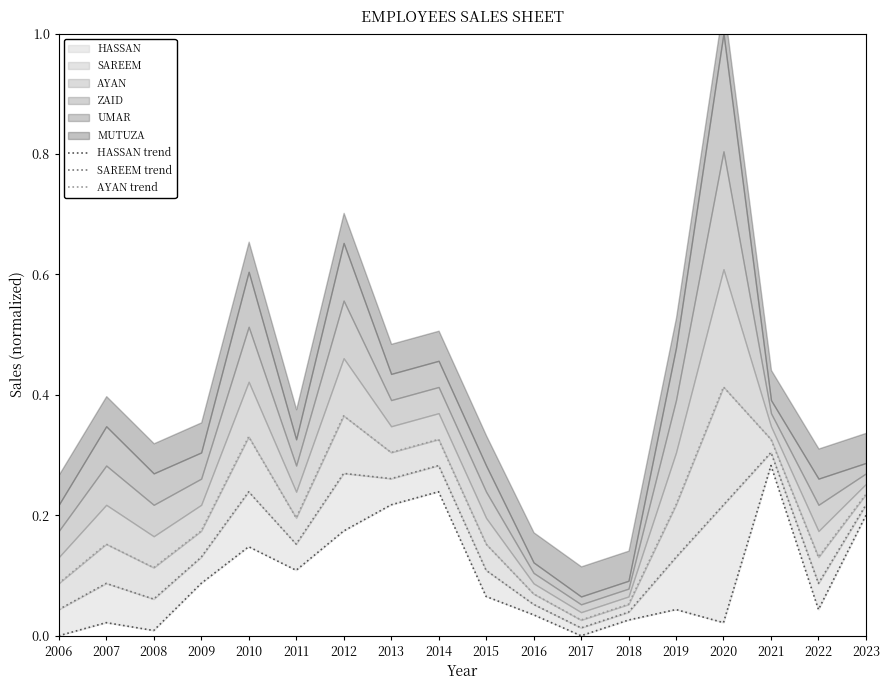

True or false: HASSAN trend and SAREEM trend intersect in this chart.

False